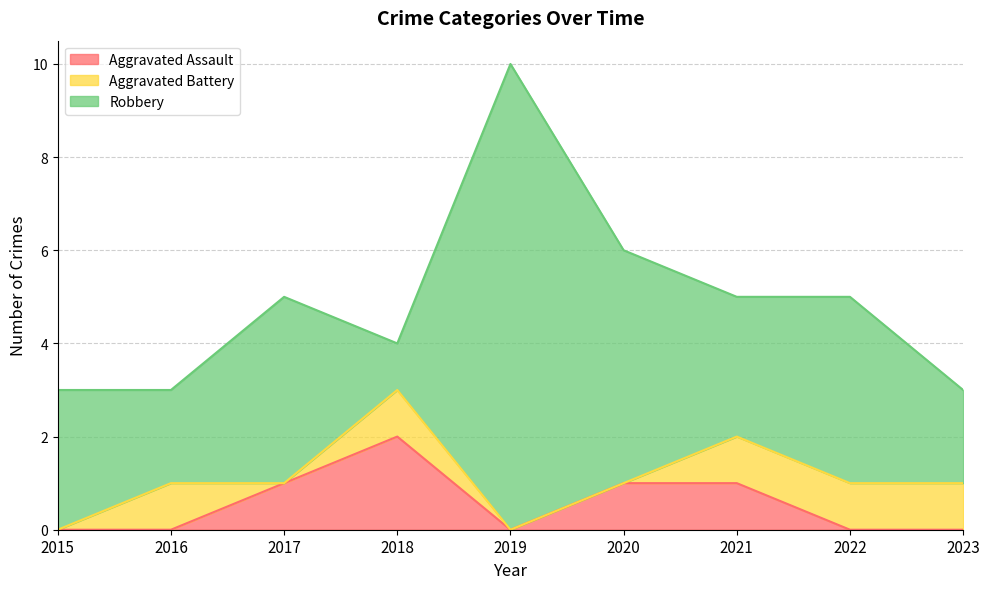

Does the chart display data point markers on the line(s)?

No